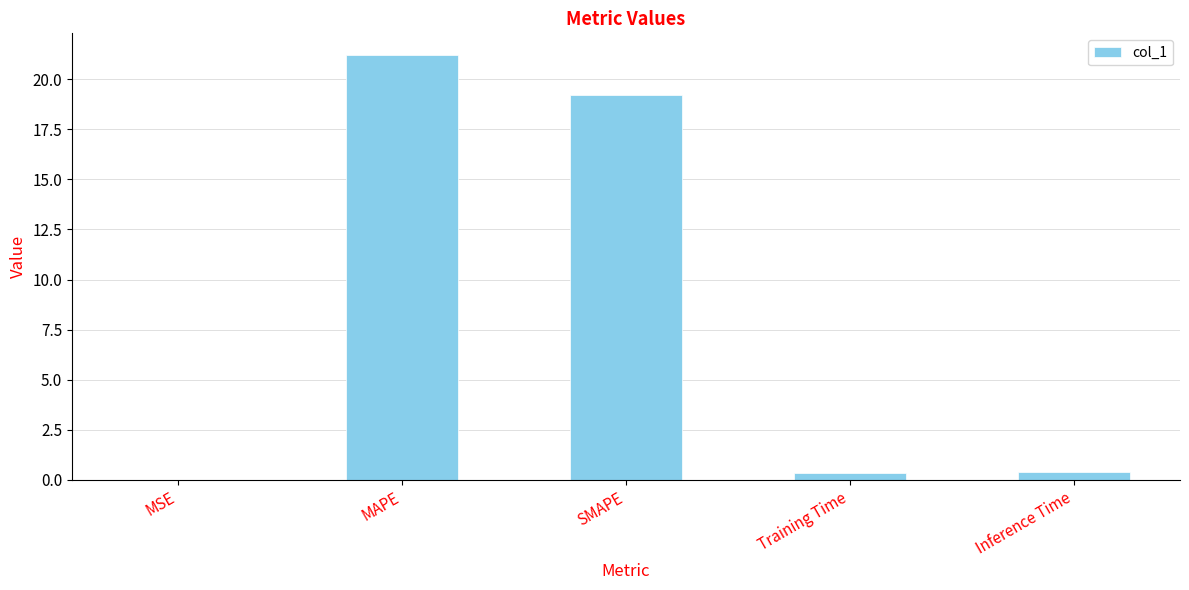

The chart shows a value of 5.5 at MAPE. True or false?

False